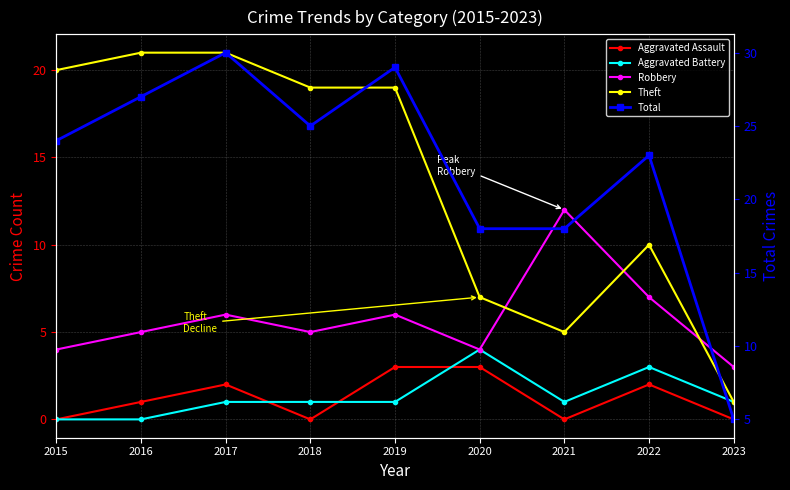

What is the value of the Robbery point at the 1st from the left?

4